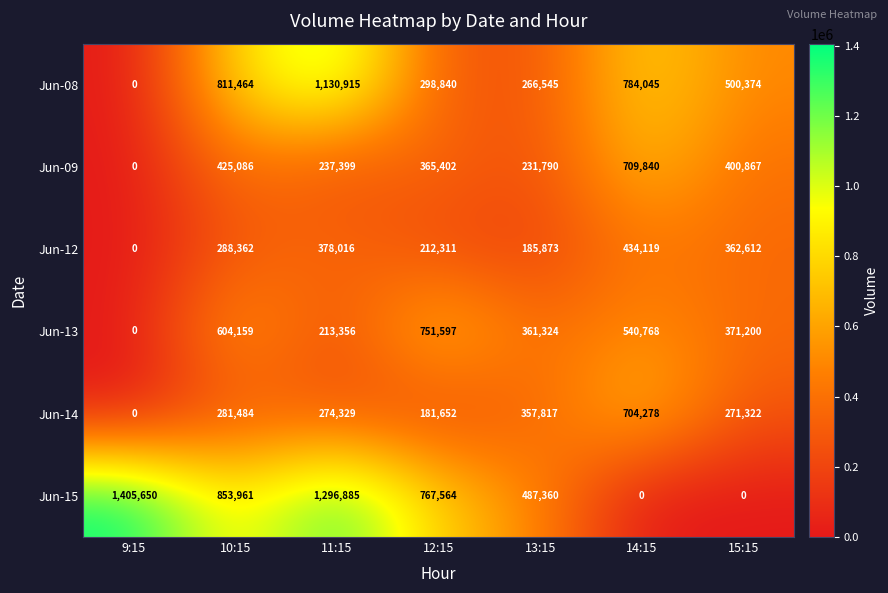

True or false: Jun-14 has a value of 61105 at 10:15.

False